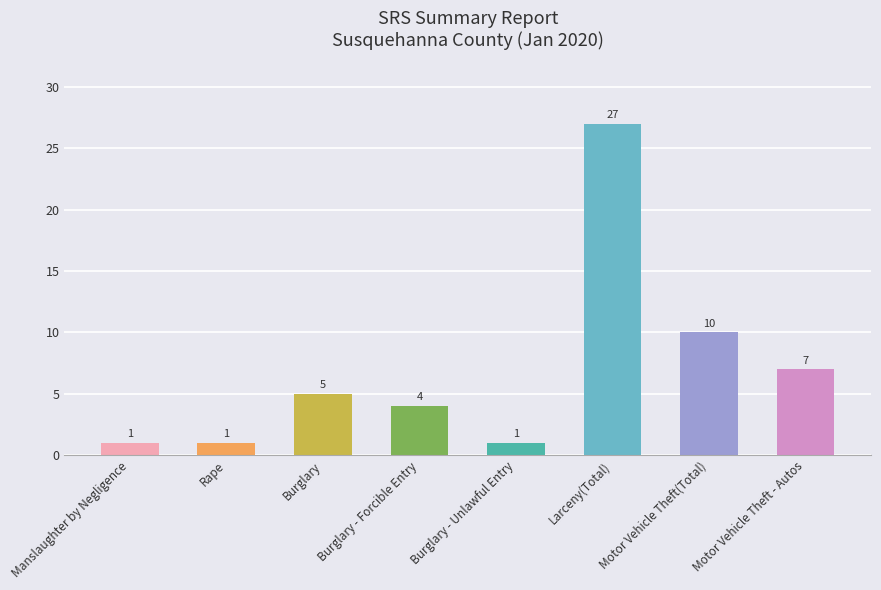

How many distinct data groups are displayed?

1